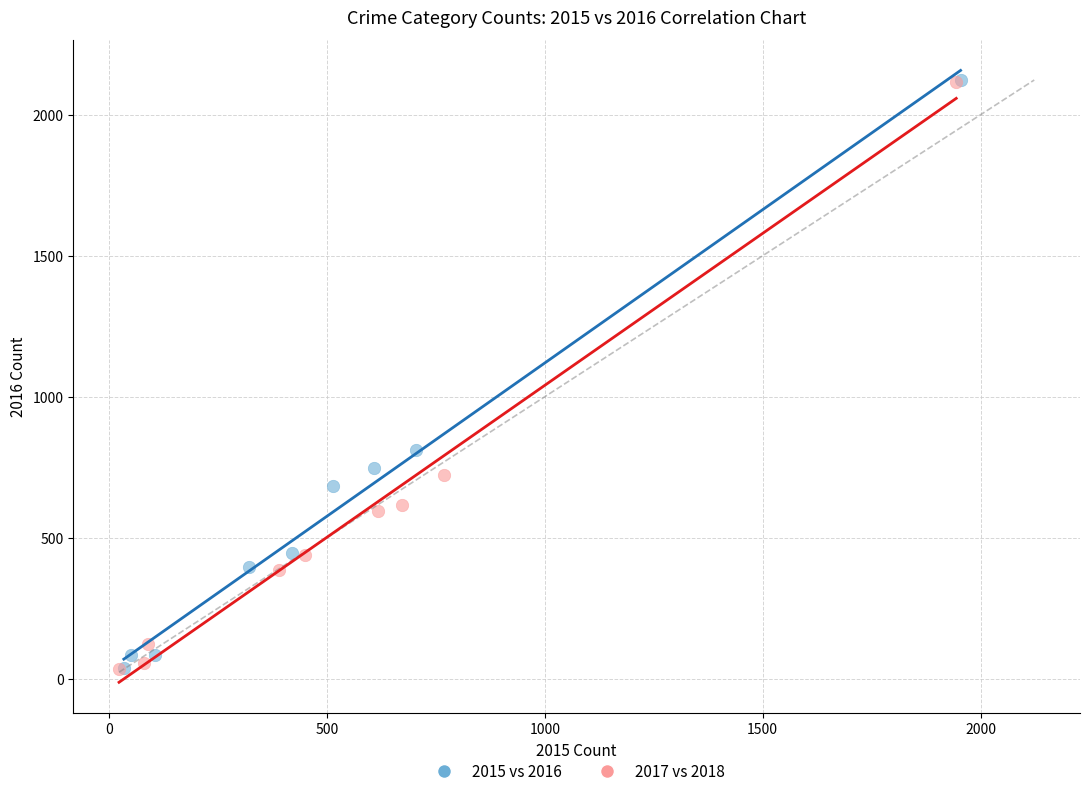

What are all the series names shown in the legend?

2015 vs 2016, 2017 vs 2018